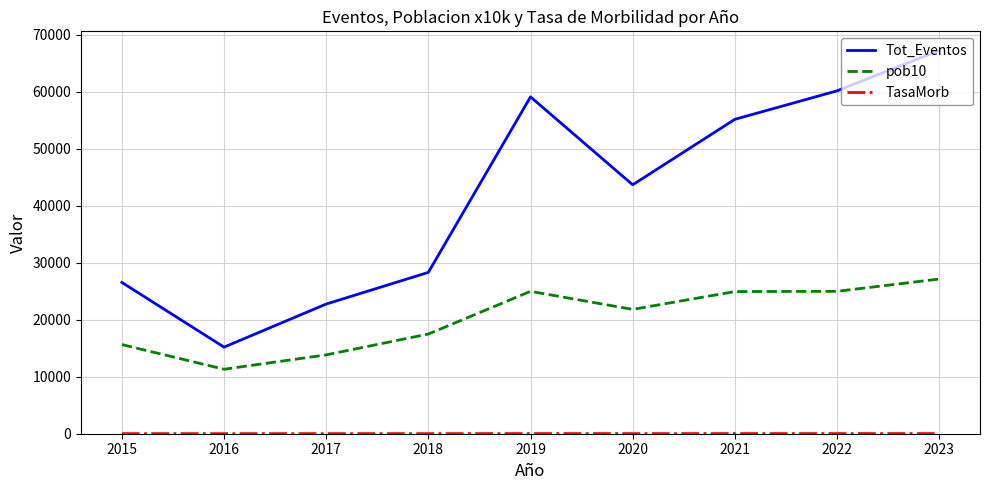

At which label does Tot_Eventos reach its minimum?

2016